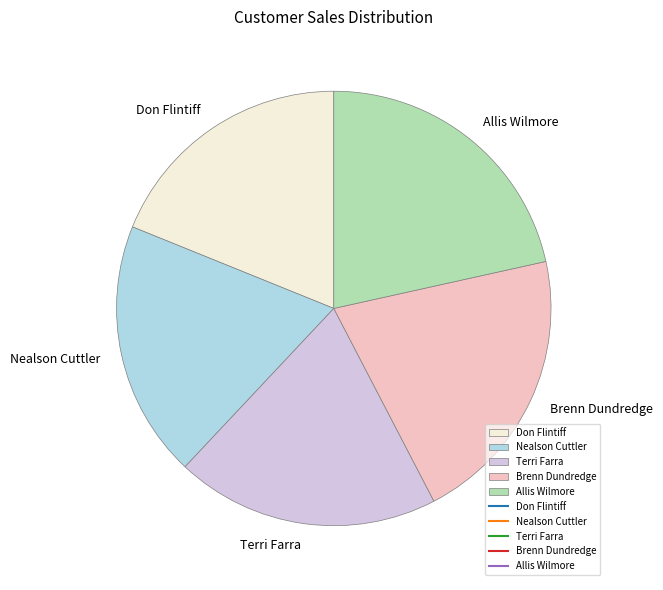

Does Terri Farra account for over 50% of the chart?

No